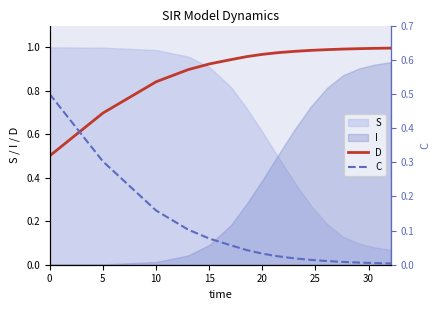

What is the average value of the C series?

0.1